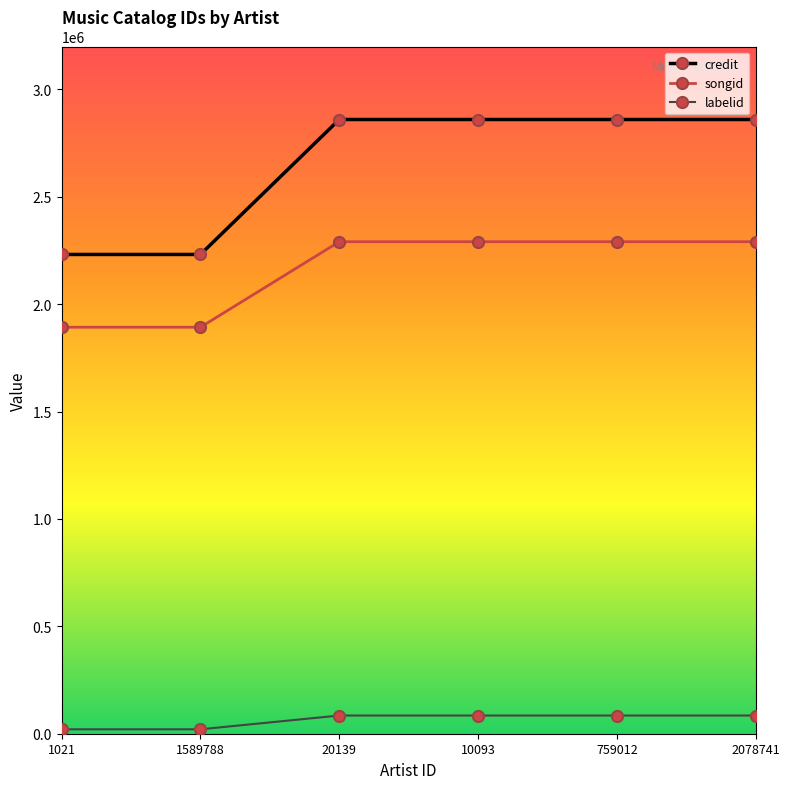

Rank the series by their maximum value, from highest to lowest.

credit, songid, labelid